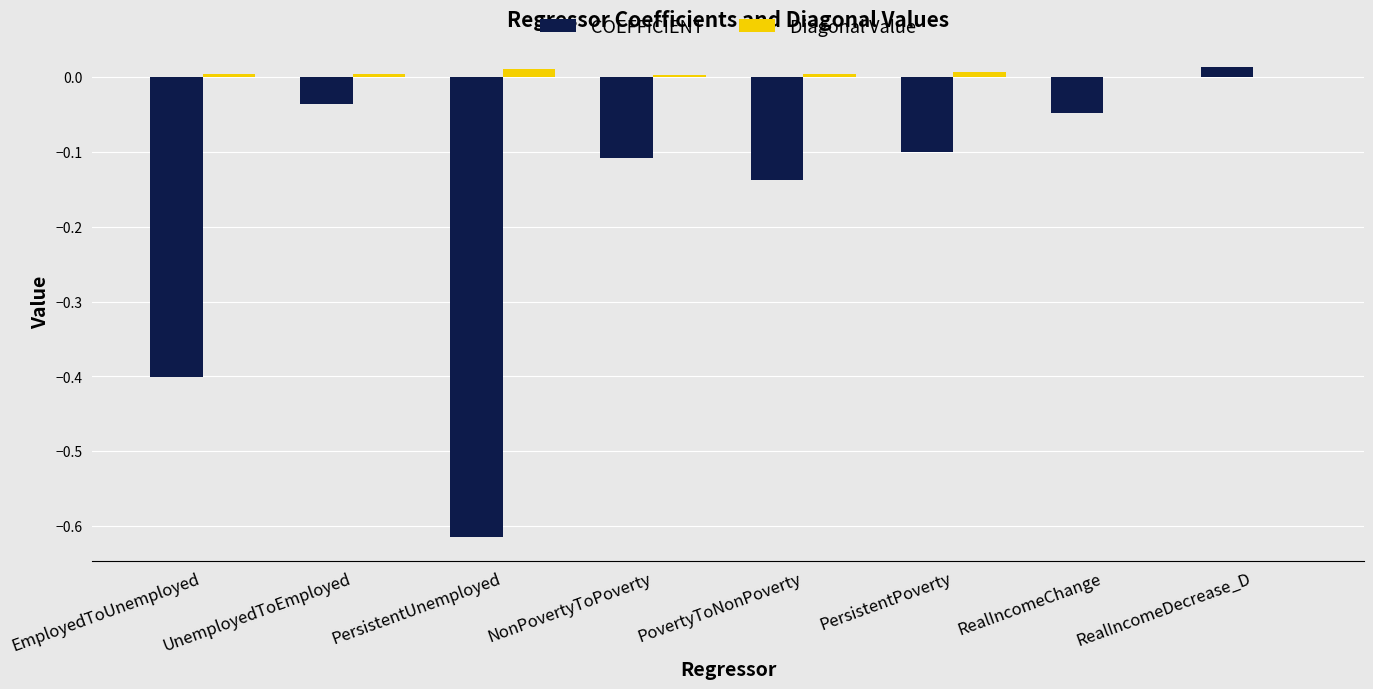

What is the sum of all COEFFICIENT values?

-1.4